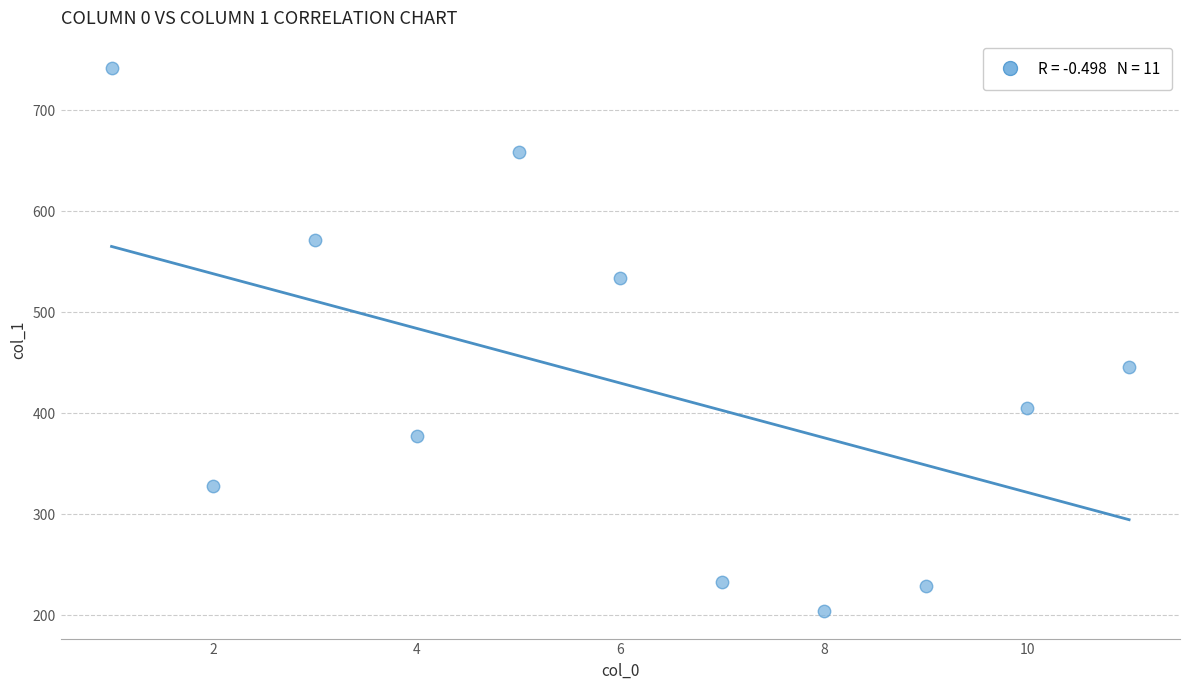

What is the range of X values (max minus min)?

10